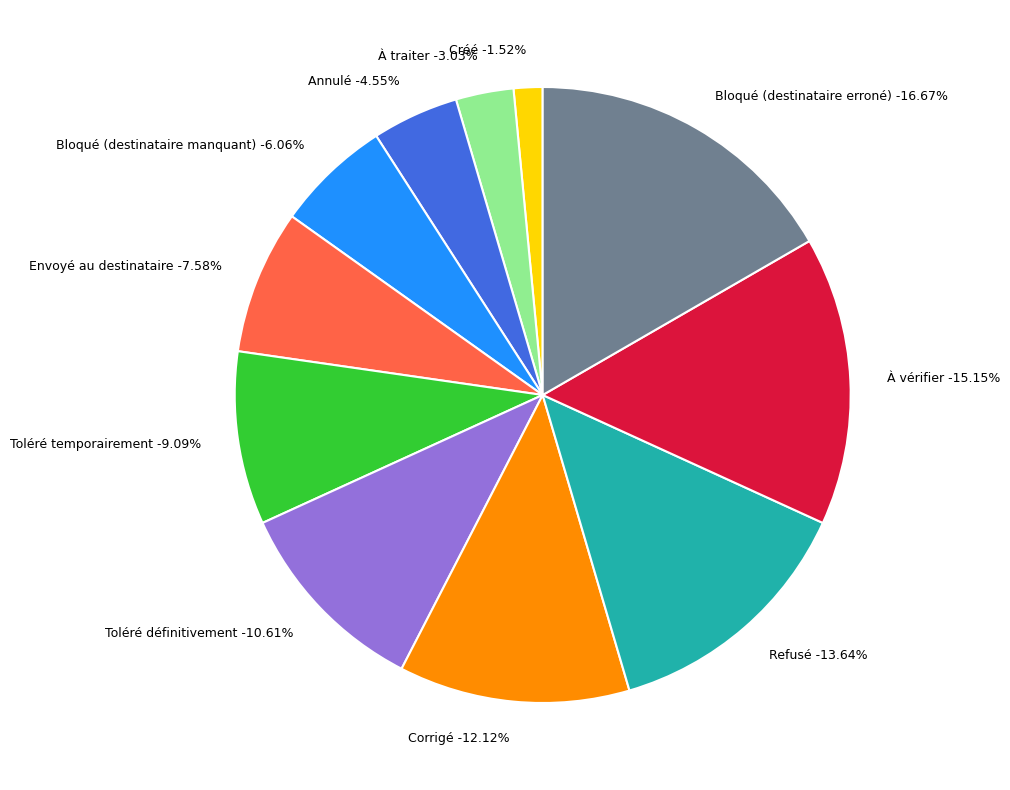

To the nearest percent, what is the average slice percentage?

9%